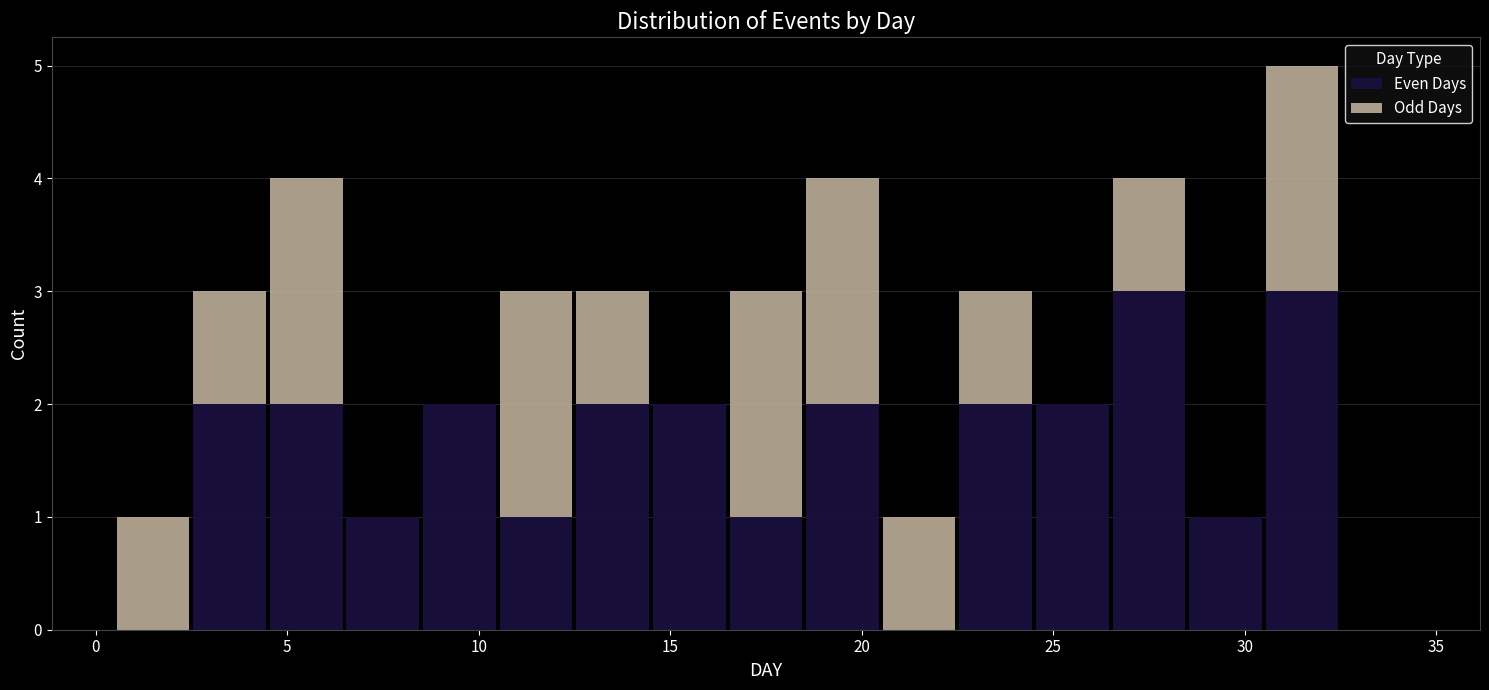

Reading left to right, transcribe this chart: for each stacked bar, give the range it covers on the x-axis and its total height. The values are not printed on the chart, so give them approximately, as read against the axis.

0.5 to 2.5: 1
2.5 to 4.5: 3
4.5 to 6.5: 4
6.5 to 8.5: 1
8.5 to 10.5: 2
10.5 to 12.5: 3
12.5 to 14.5: 3
14.5 to 16.5: 2
16.5 to 18.5: 3
18.5 to 20.5: 4
20.5 to 22.5: 1
22.5 to 24.5: 3
24.5 to 26.5: 2
26.5 to 28.5: 4
28.5 to 30.5: 1
30.5 to 32.5: 5
32.5 to 34.5: 0